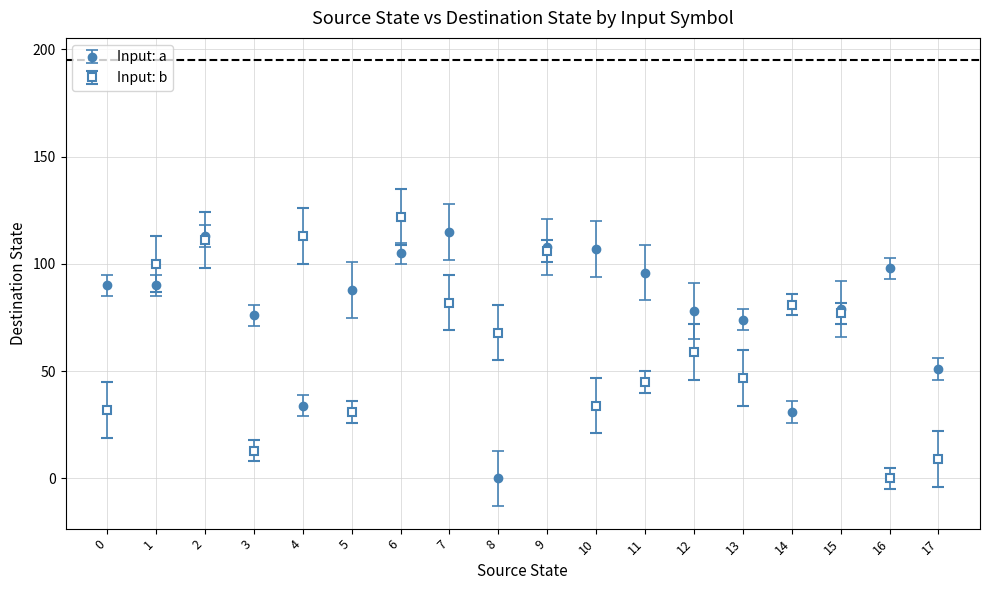

Which series changed the most between 1 and 9?

Input: a